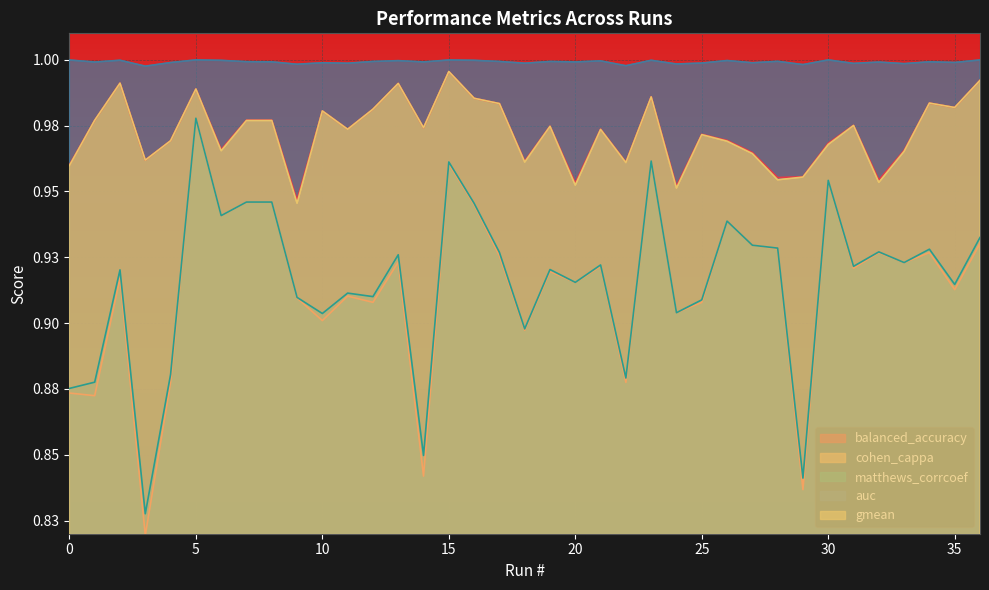

Which series has the widest spread of values?

cohen_cappa